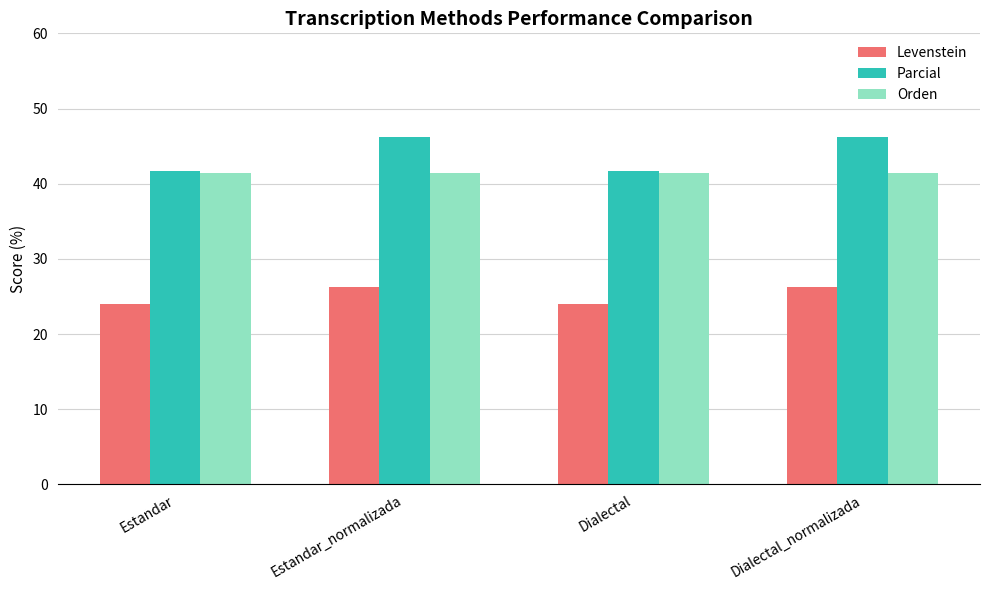

What is the total value across all series at Estandar_normalizada?

113.8